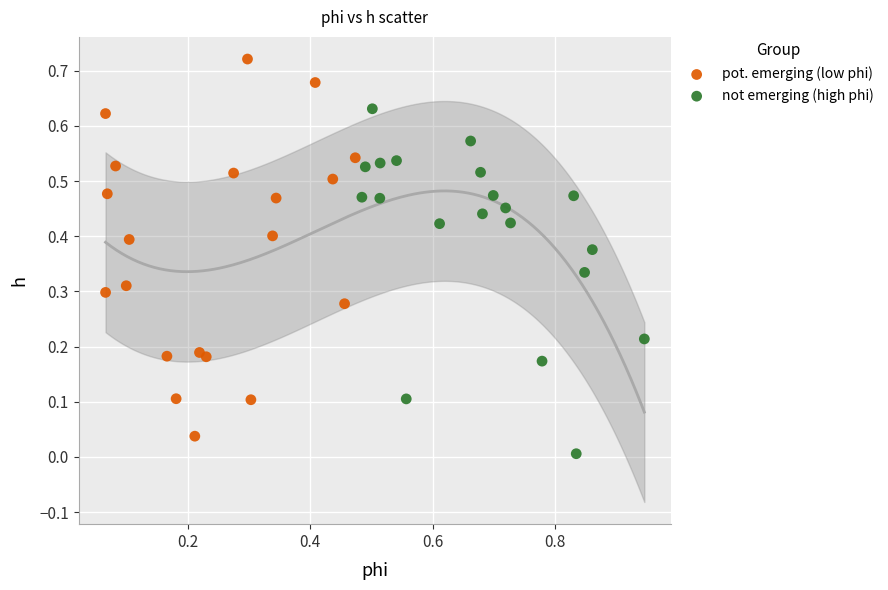

Which series reaches the minimum Y coordinate?

not emerging (high phi)